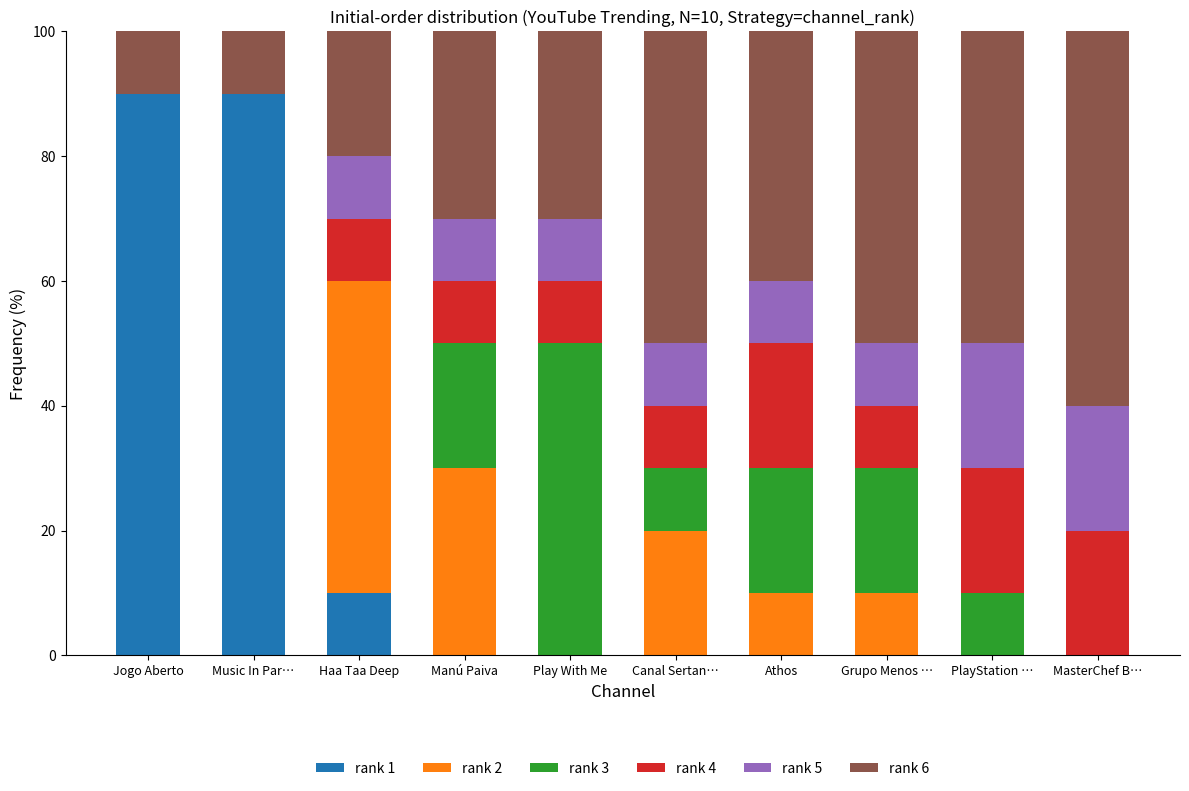

Are the bars grouped side by side (vs. stacked)?

No